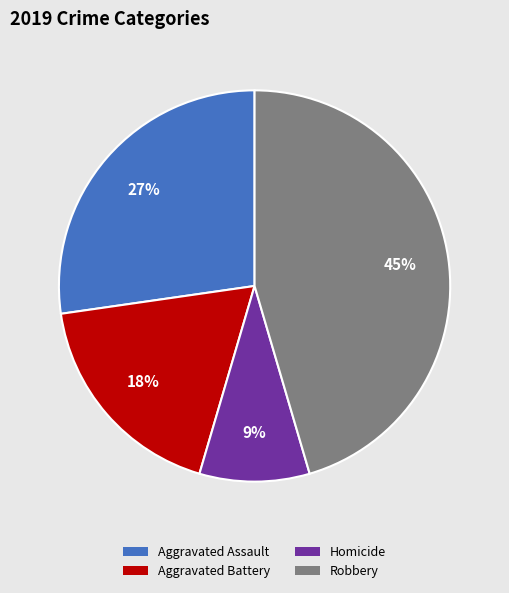

Does any single category account for the majority?

No